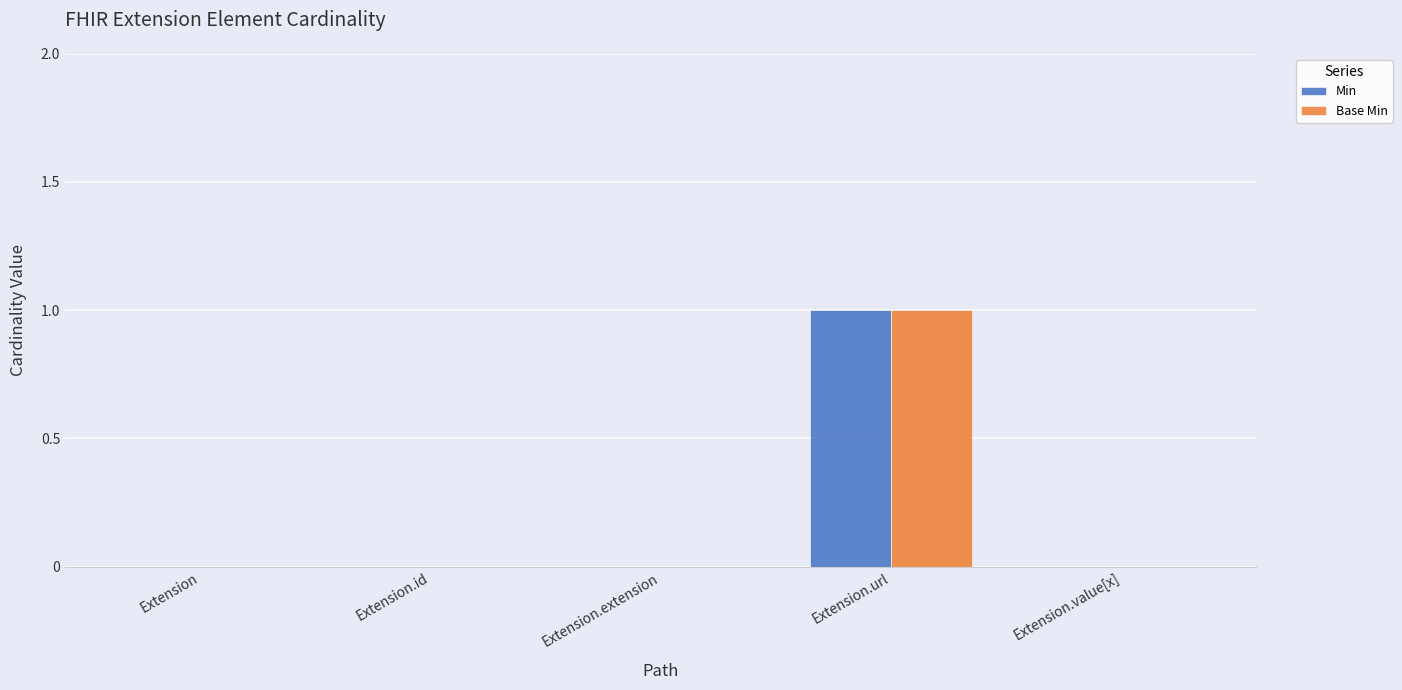

Which category has the highest value in the Base Min series?

Extension.url